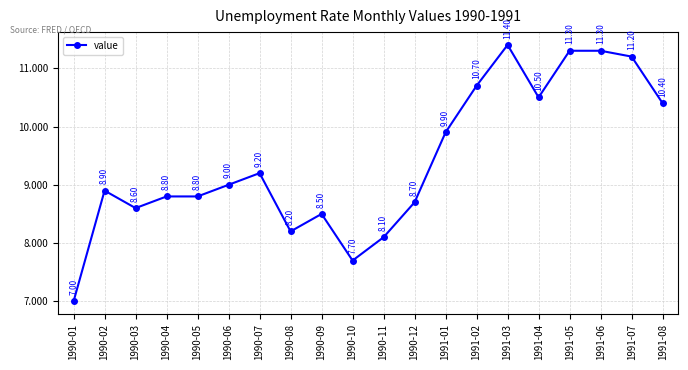

What is the value of the 14th point from the left?

10.7